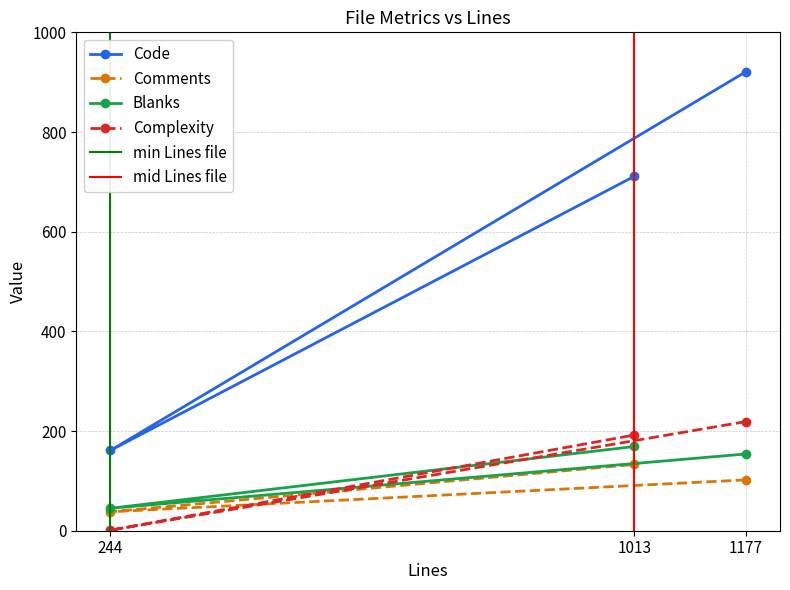

Where does the Code series first go above 711?

1177